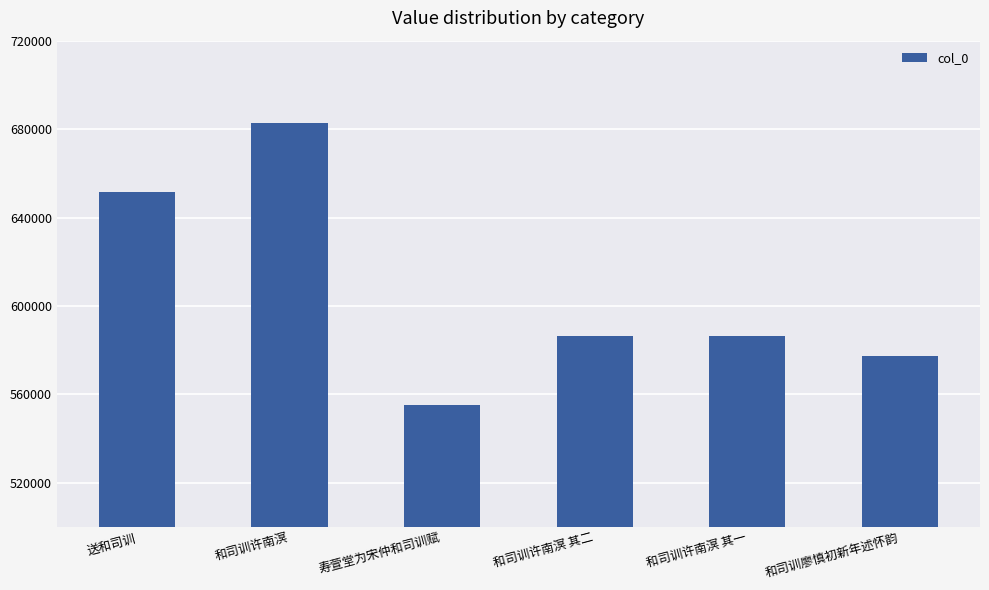

At which label does the data first exceed 586195?

送和司训